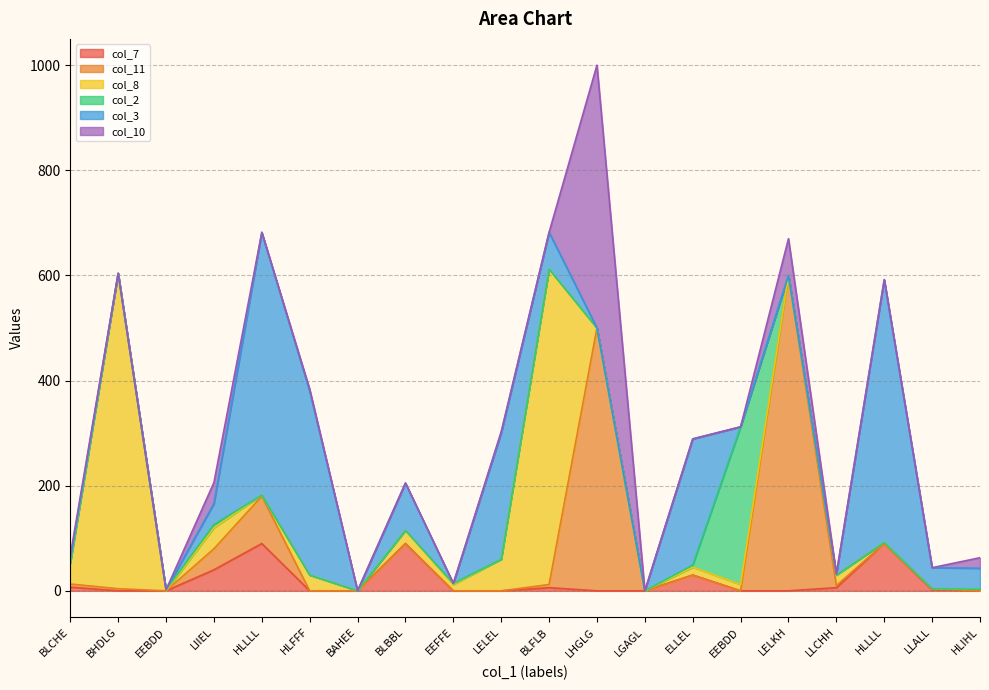

How many times do col_8 and col_3 cross each other?

5